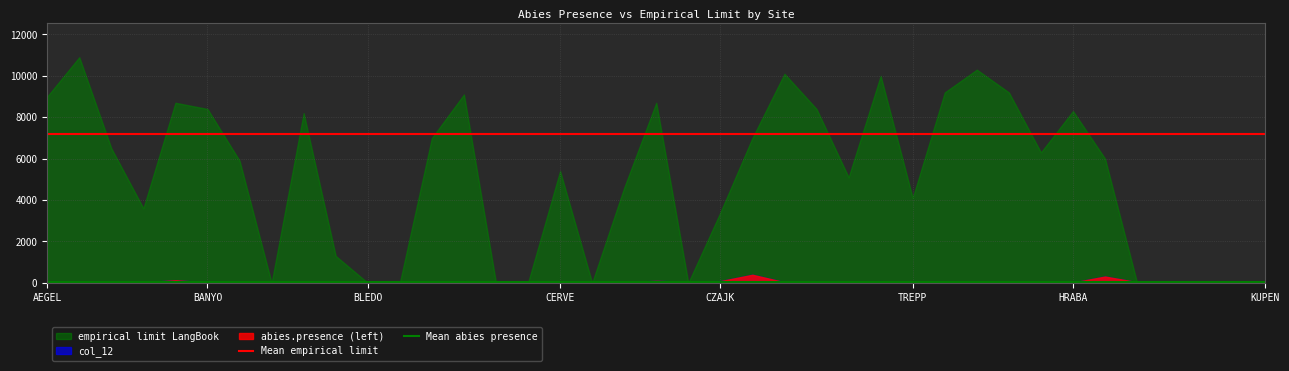

Reading right to left, list all the values displayed in this chart.

Mean empirical limit: 7211.1	7211.1
Mean abies presence: 57.2	57.2